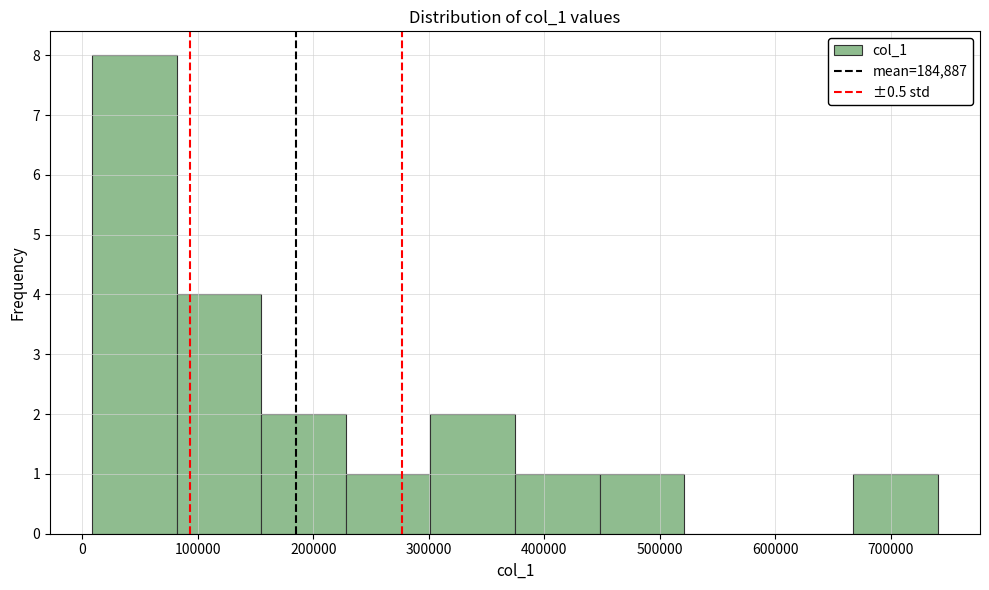

How tall is the bar that spans 80000 to 160000 on the x-axis? Neither the bar edges nor the heights are printed on the chart, so give them approximately, as read against the axes.

4